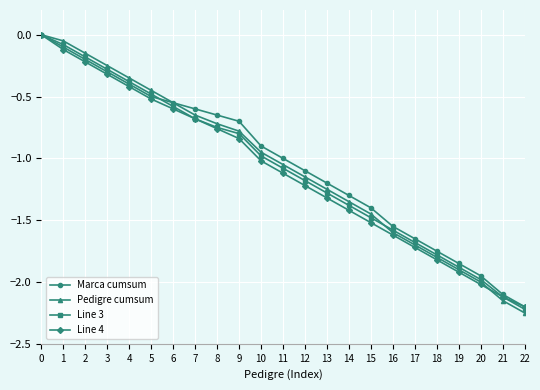

Which series has the largest range (max minus min)?

Pedigre cumsum